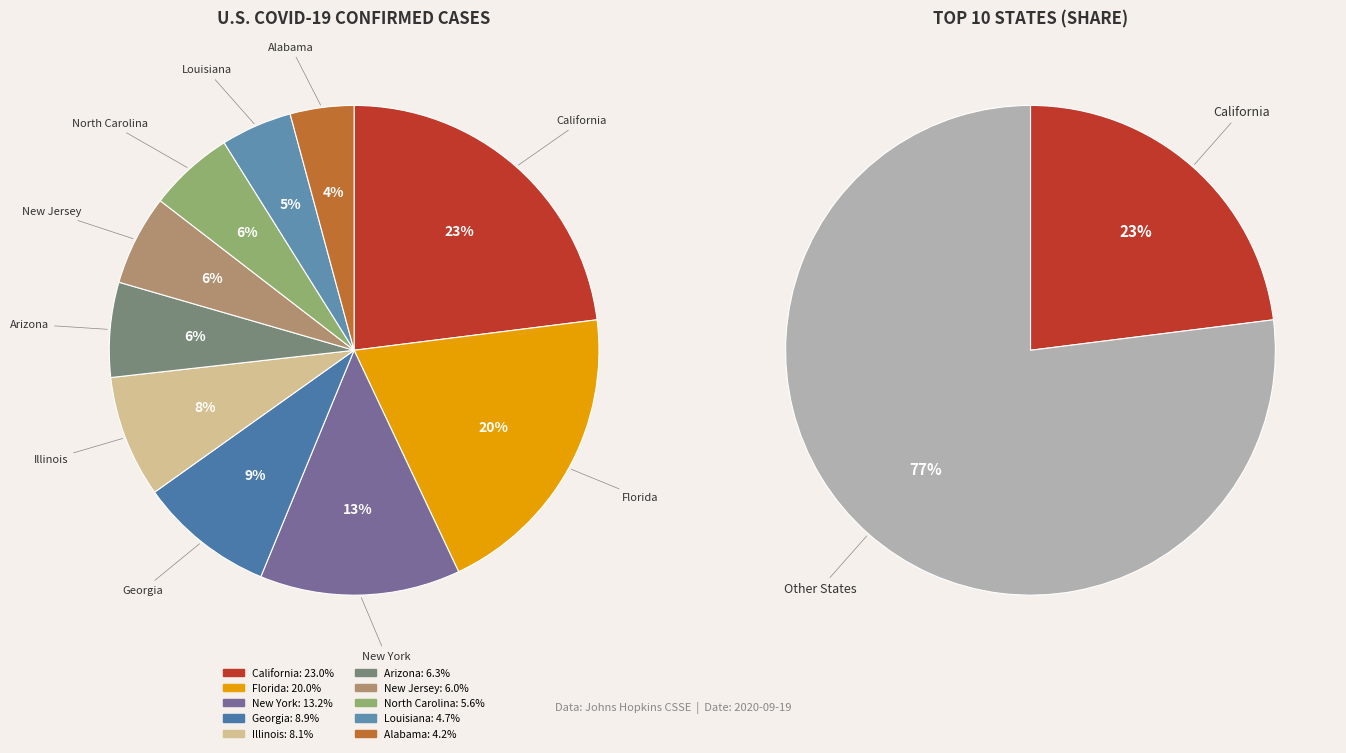

To the nearest percent, what is the average slice percentage?

10%